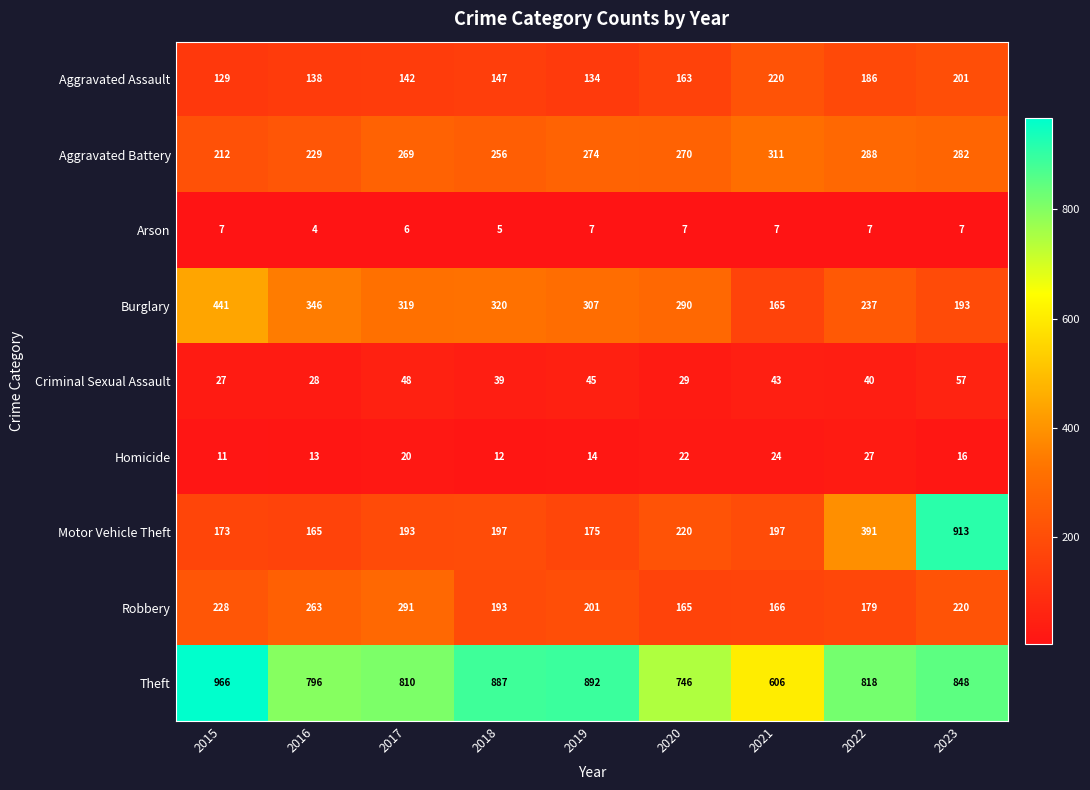

List the series in order of their peak value, highest first.

Theft, Motor Vehicle Theft, Burglary, Aggravated Battery, Robbery, Aggravated Assault, Criminal Sexual Assault, Homicide, Arson